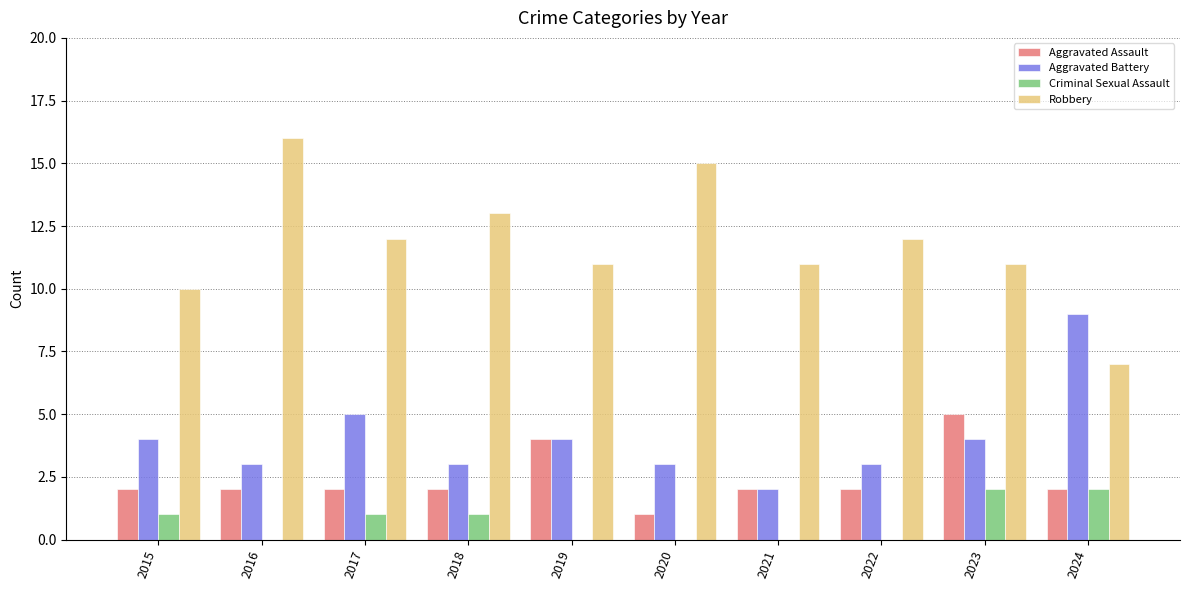

What is the sum of all Aggravated Assault values?

24